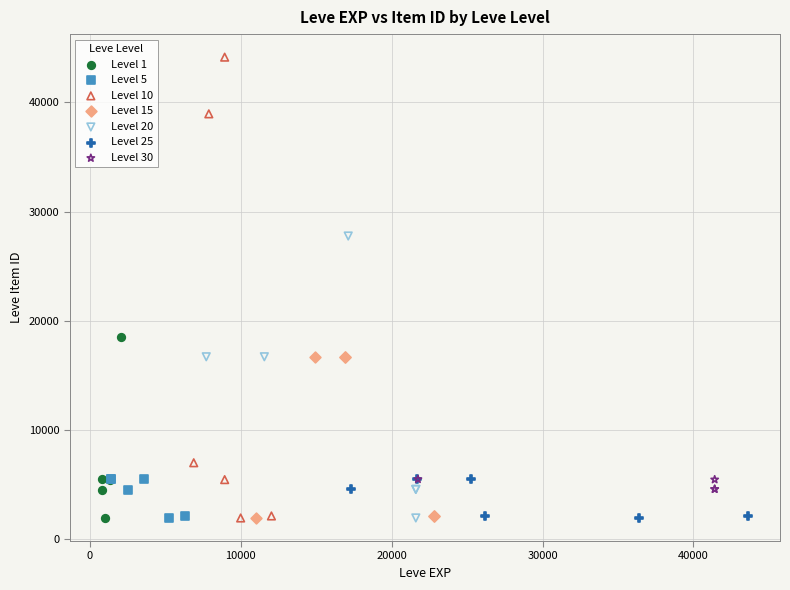

Which series has the largest Y range (max minus min)?

Level 10